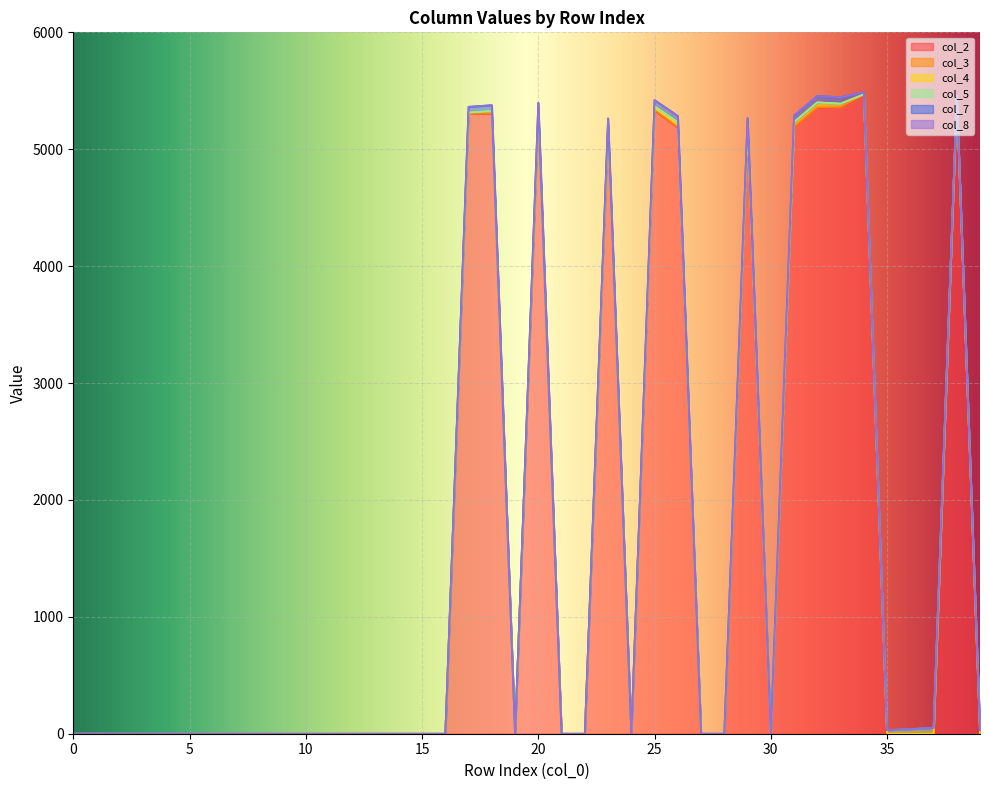

What is the value of the col_3 point at the 26th from the left?

6